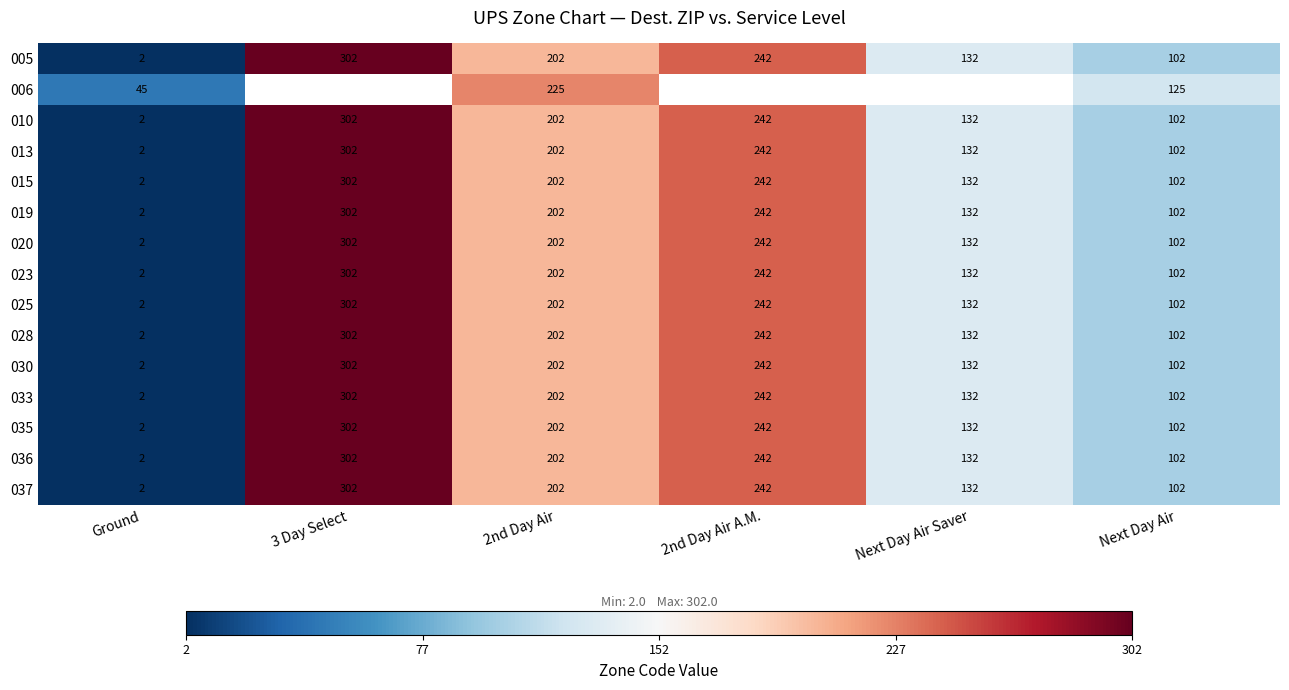

Where does the 037 series first go above 202?

3 Day Select